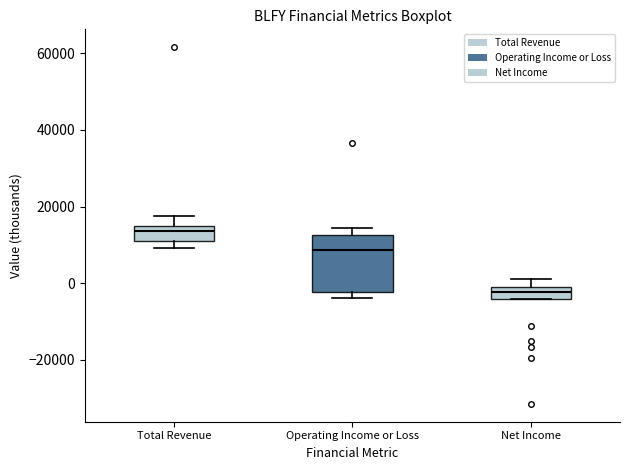

Where is the lower edge of the box for Total Revenue on the y-axis? The values are not printed on the chart, so give them approximately, as read against the axis.

10000